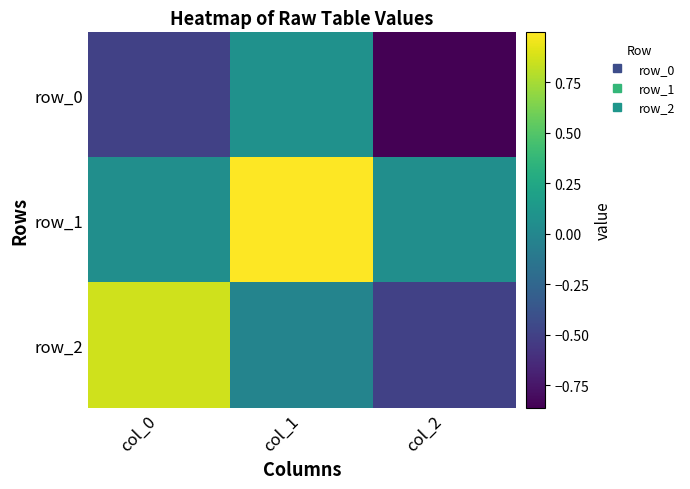

What is the lowest value of the row_2 series?

-0.5